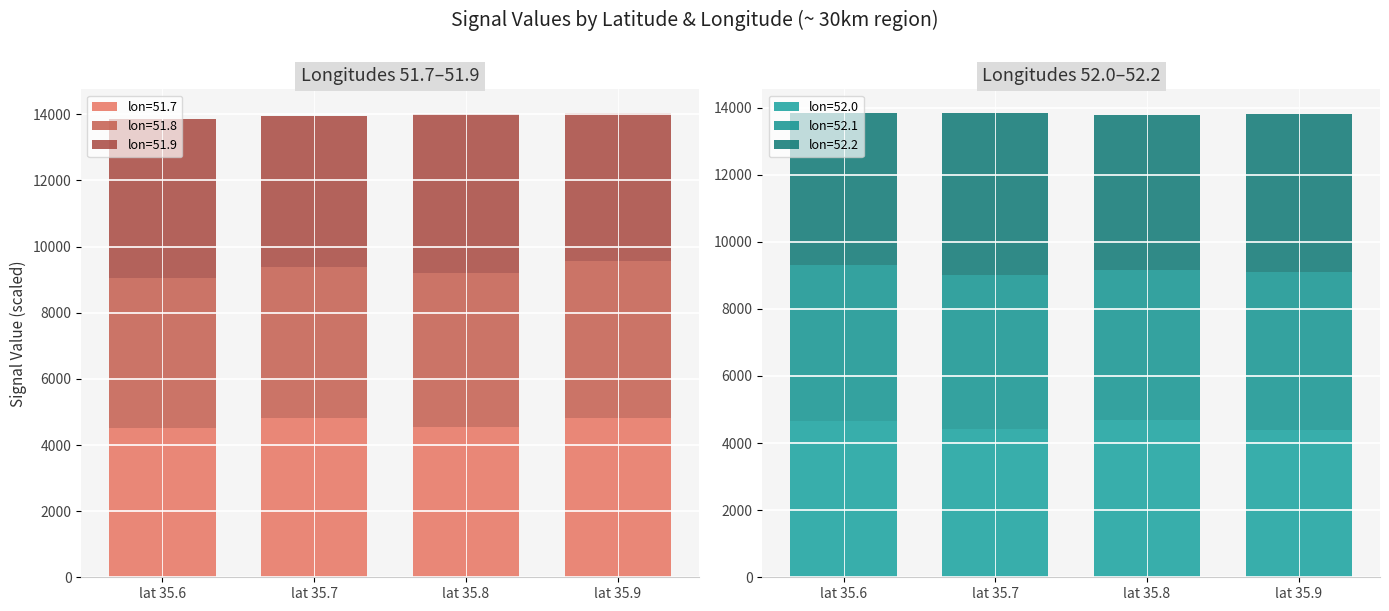

What is the difference between the maximum and minimum values in the 52.2 series?

306.6